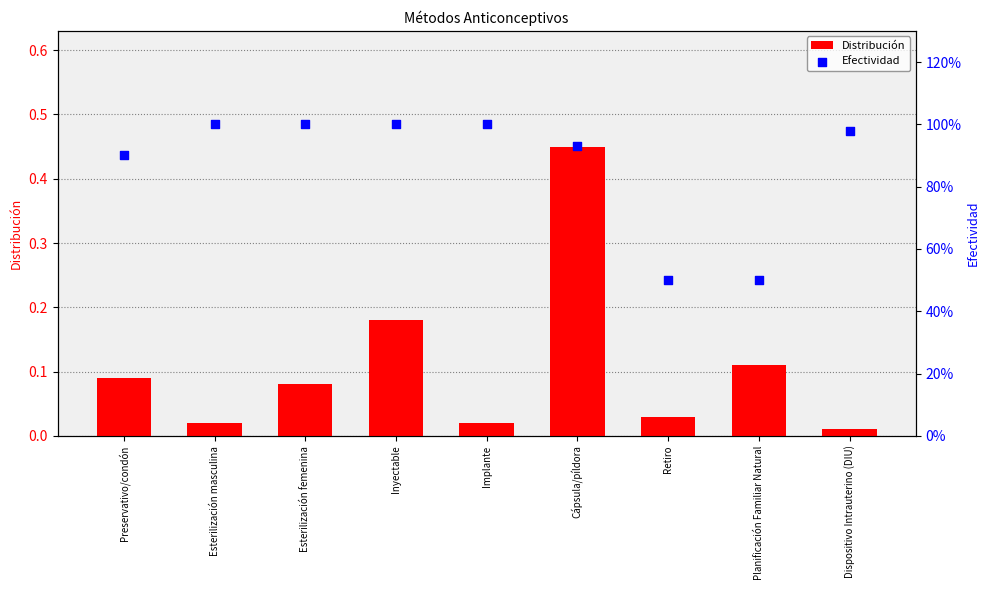

At which category is the sum across all series the highest?

Cápsula/píldora